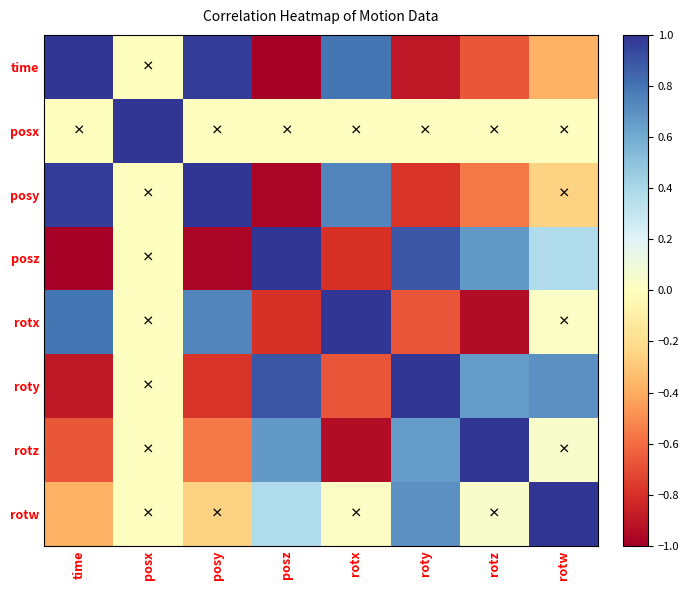

What is the total value across all series at rotz?

0.2